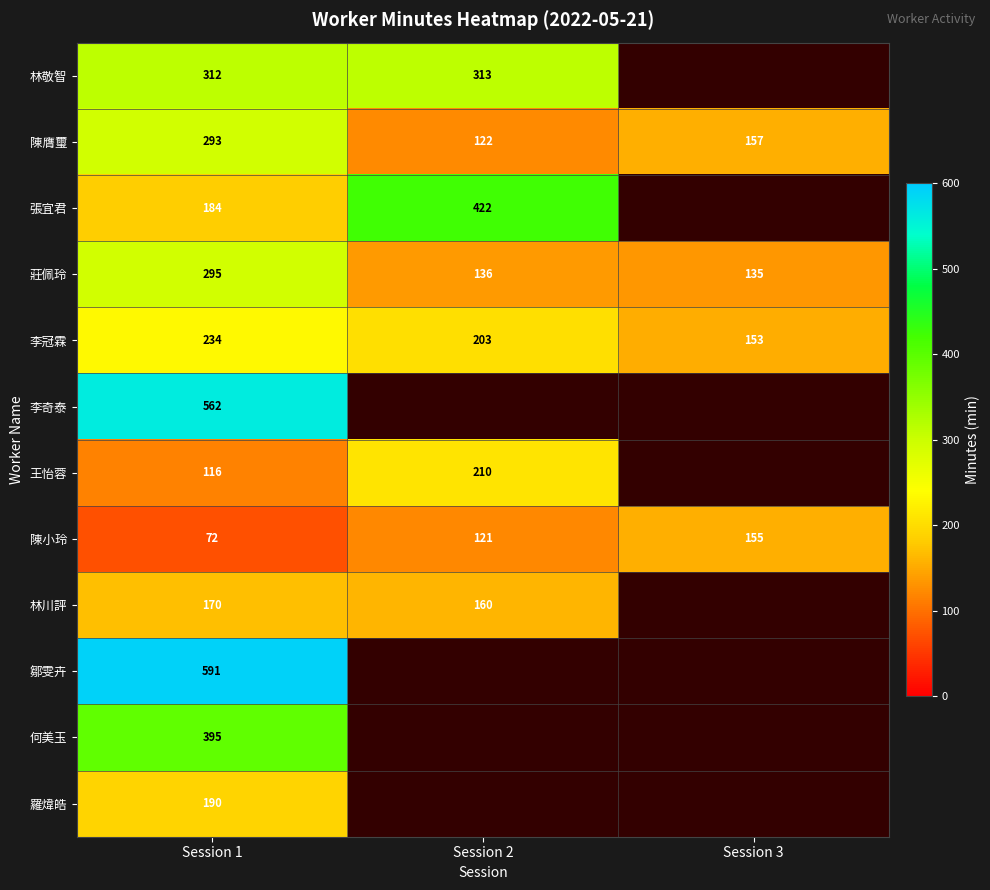

What is the difference between the maximum and minimum values in the 莊佩玲 series?

160